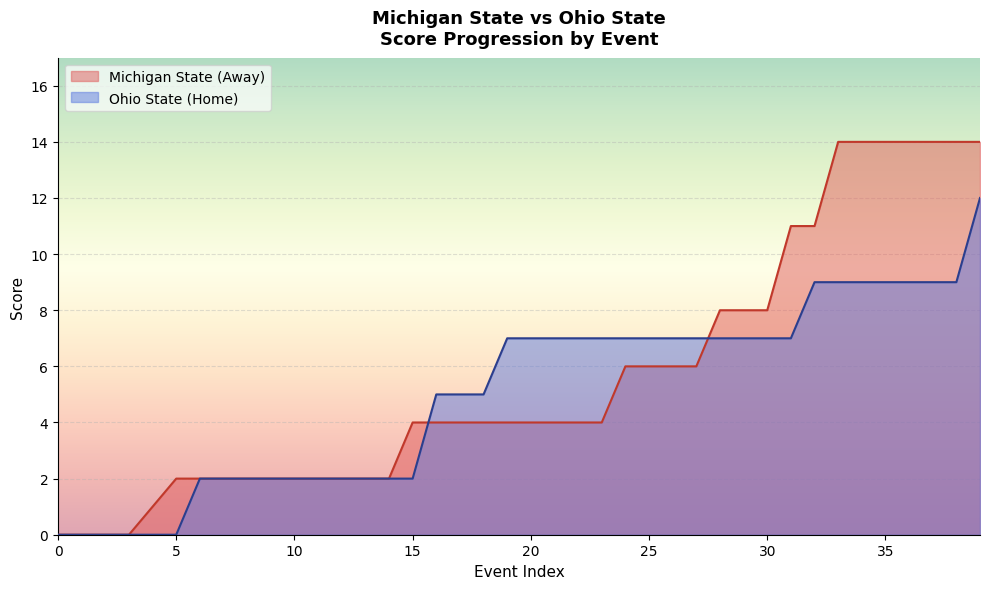

What is the difference between the highest and lowest values at 4?

1